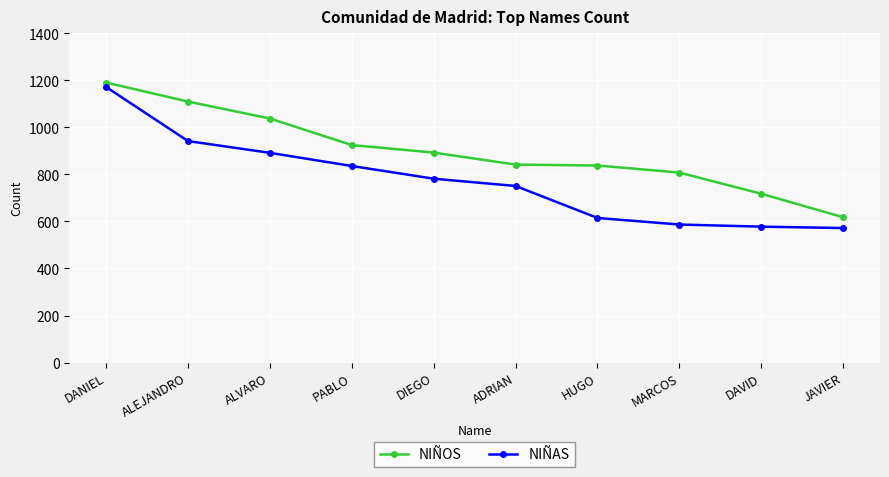

Which series has the largest total across all categories?

NIÑOS